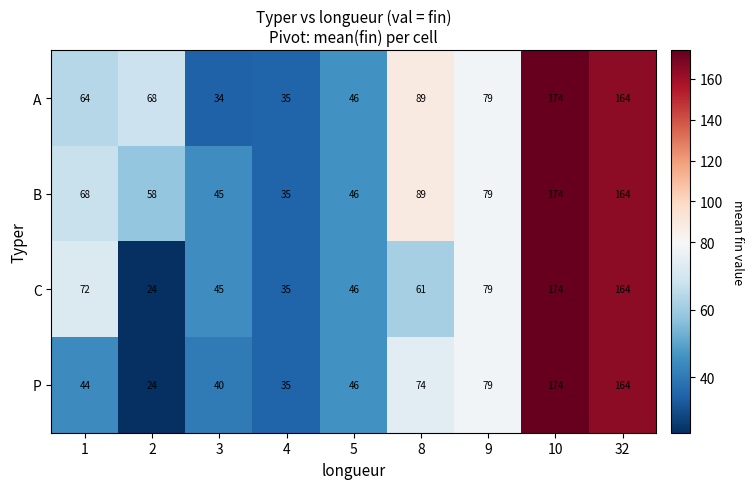

Where is P nearest to the value 99?

9